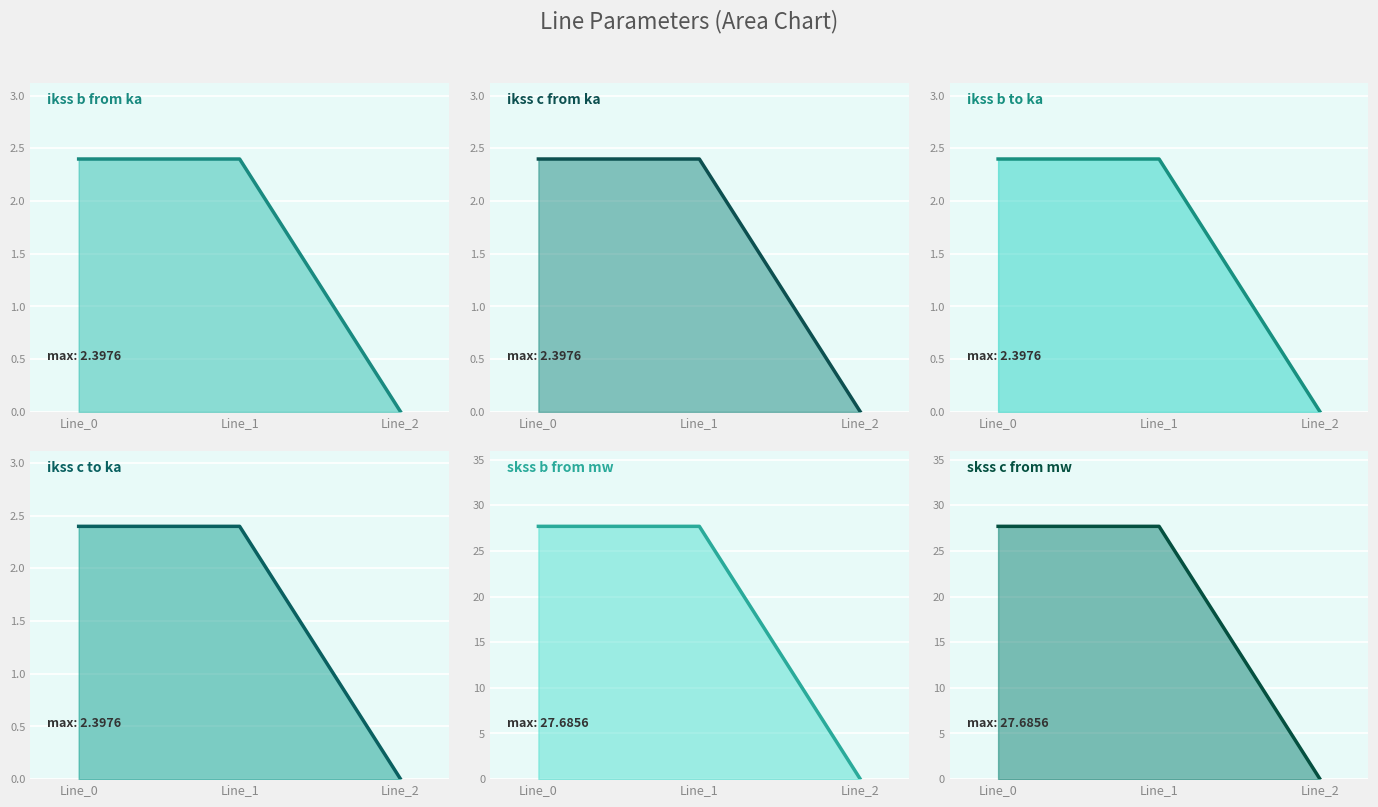

Reading left to right, transcribe all the data shown in this chart.

pf_ikss_b_from_ka: 2.4	2.4	0.0
pf_ikss_c_from_ka: 2.4	2.4	0.0
pf_ikss_b_to_ka: 2.4	2.4	0.0
pf_ikss_c_to_ka: 2.4	2.4	0.0
pf_skss_b_from_mw: 27.7	27.7	0.0
pf_skss_c_from_mw: 27.7	27.7	0.0